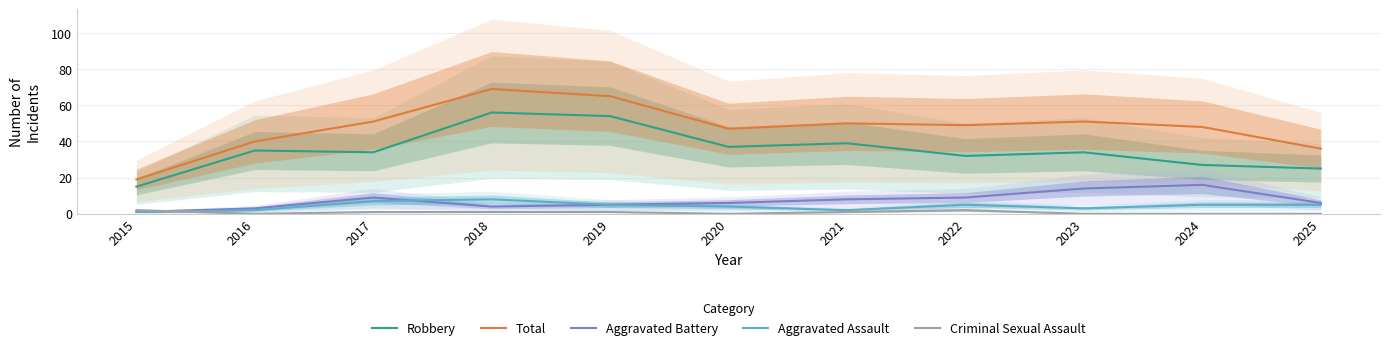

What is the value of the Criminal Sexual Assault point at the 8th from the left?

2